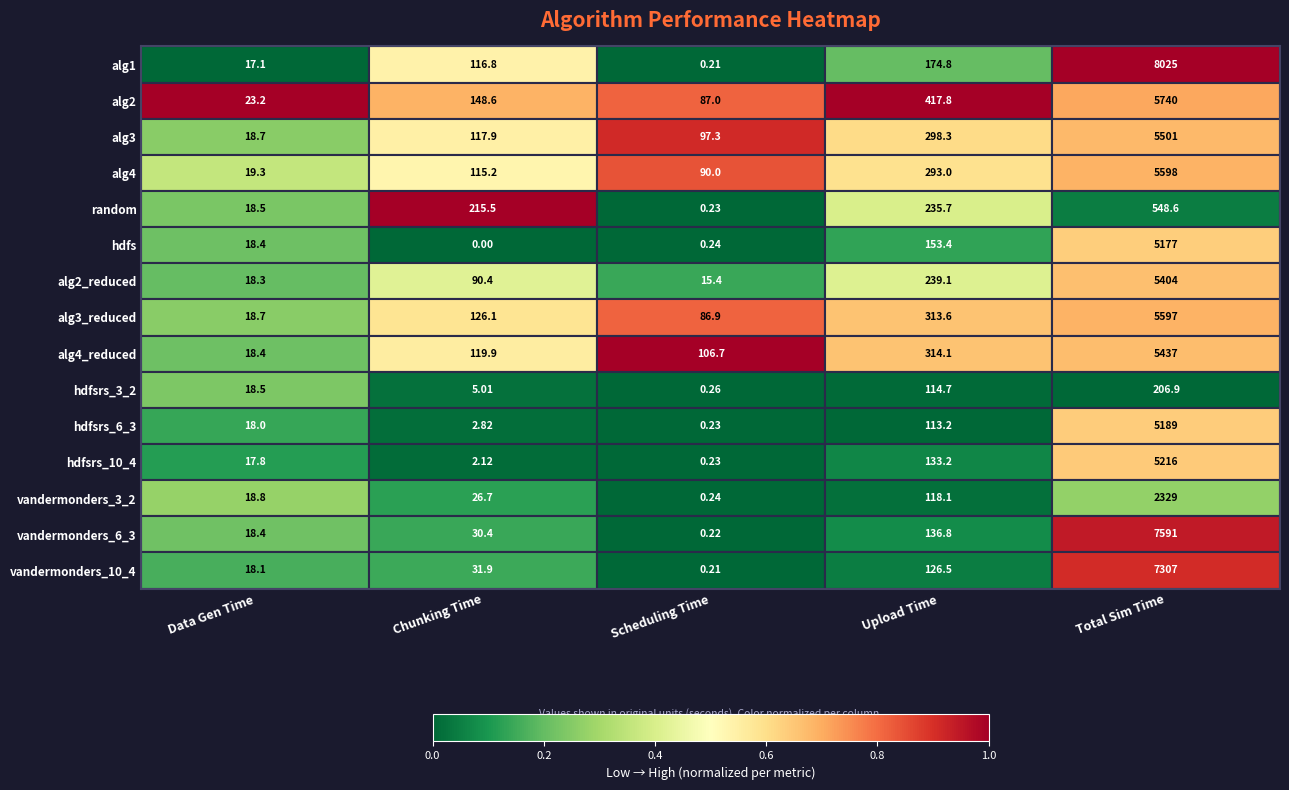

How many data points does each series have?

5